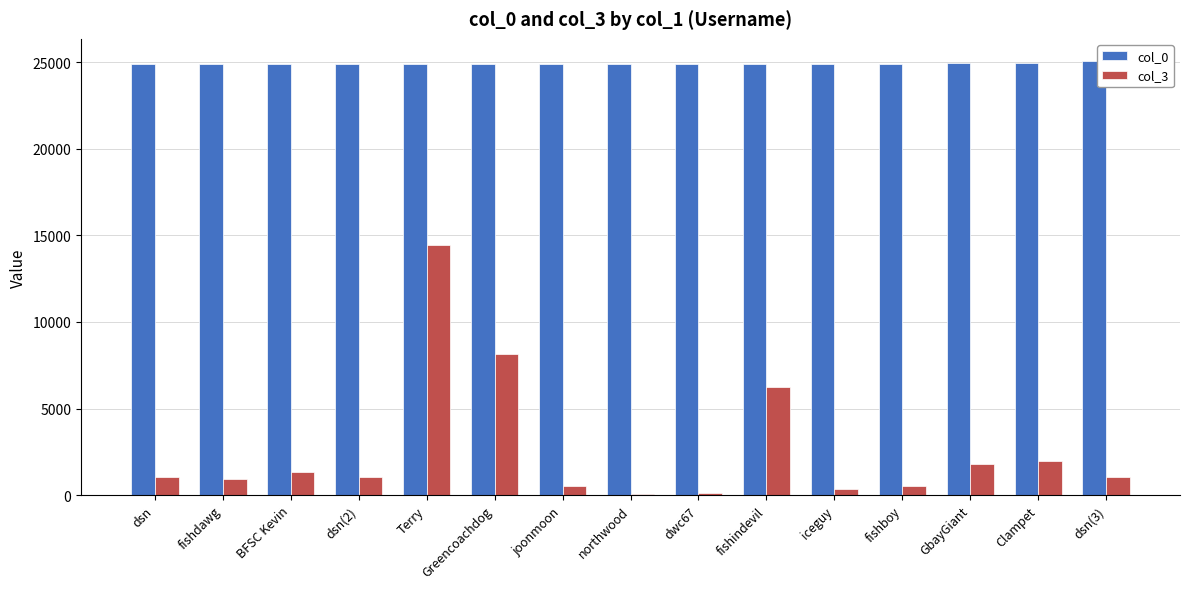

What is the total value across all series at Greencoachdog?

33057